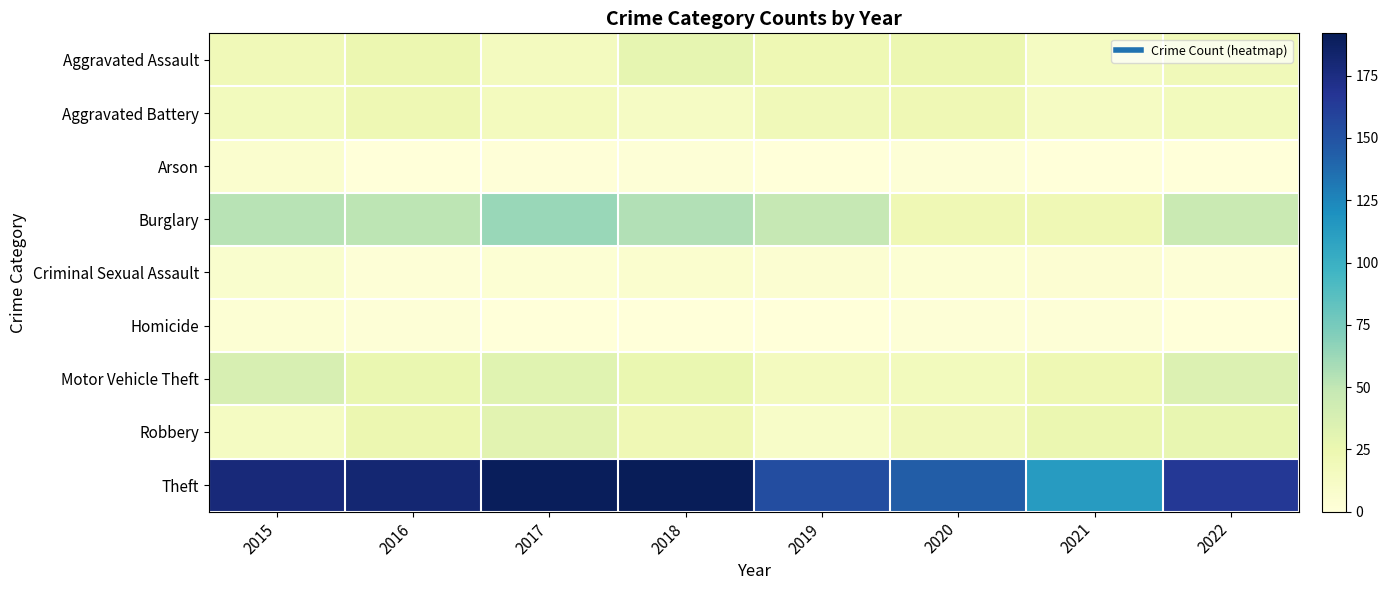

Which series has the largest total across all categories?

Theft